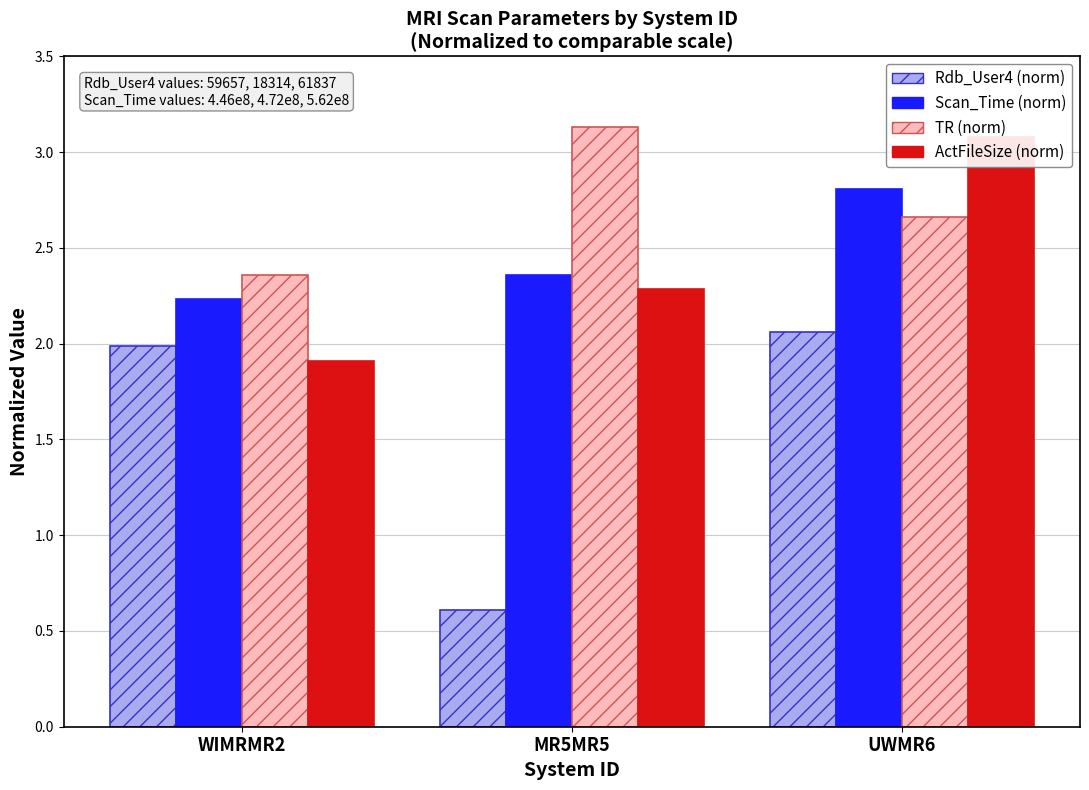

Between WIMRMR2 and MR5MR5, which is larger?

WIMRMR2